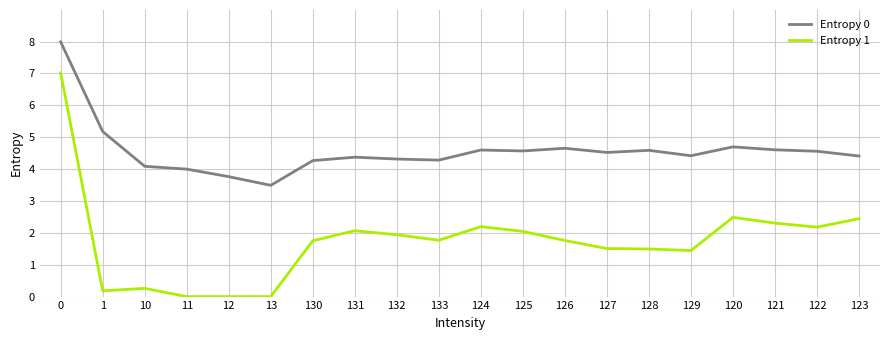

What is the minimum value for Entropy 0?

3.5